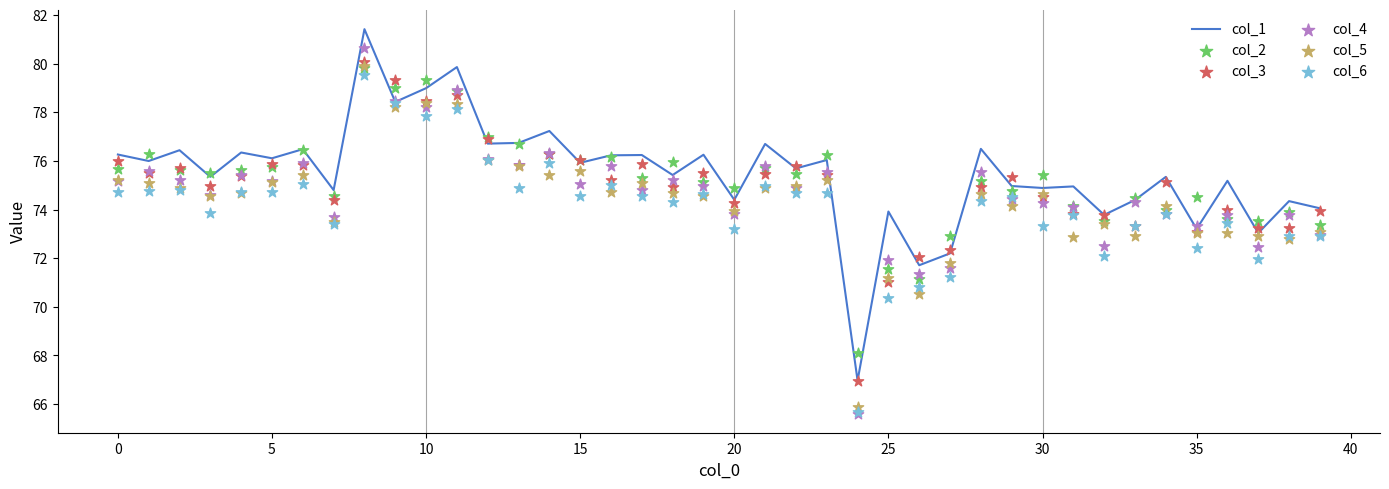

What are all the series names shown in the legend?

col_1, col_2, col_3, col_4, col_5, col_6